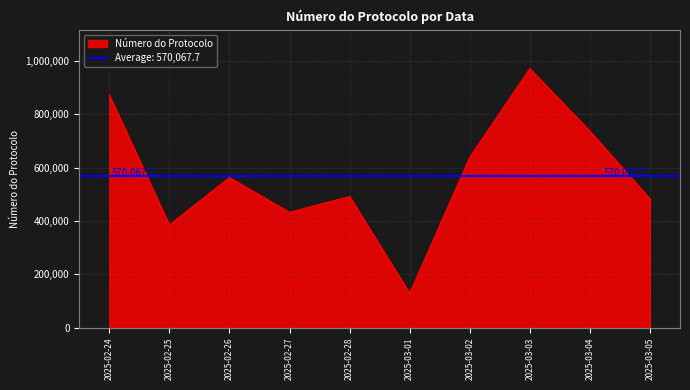

What is the average value?

570068